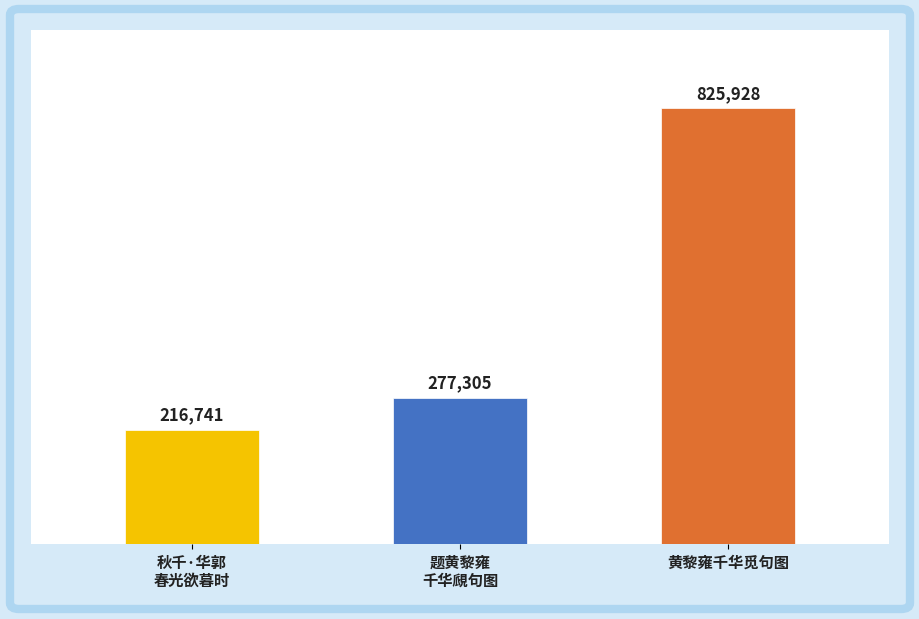

Reading right to left, transcribe all the data shown in this chart.

825928	277305	216741